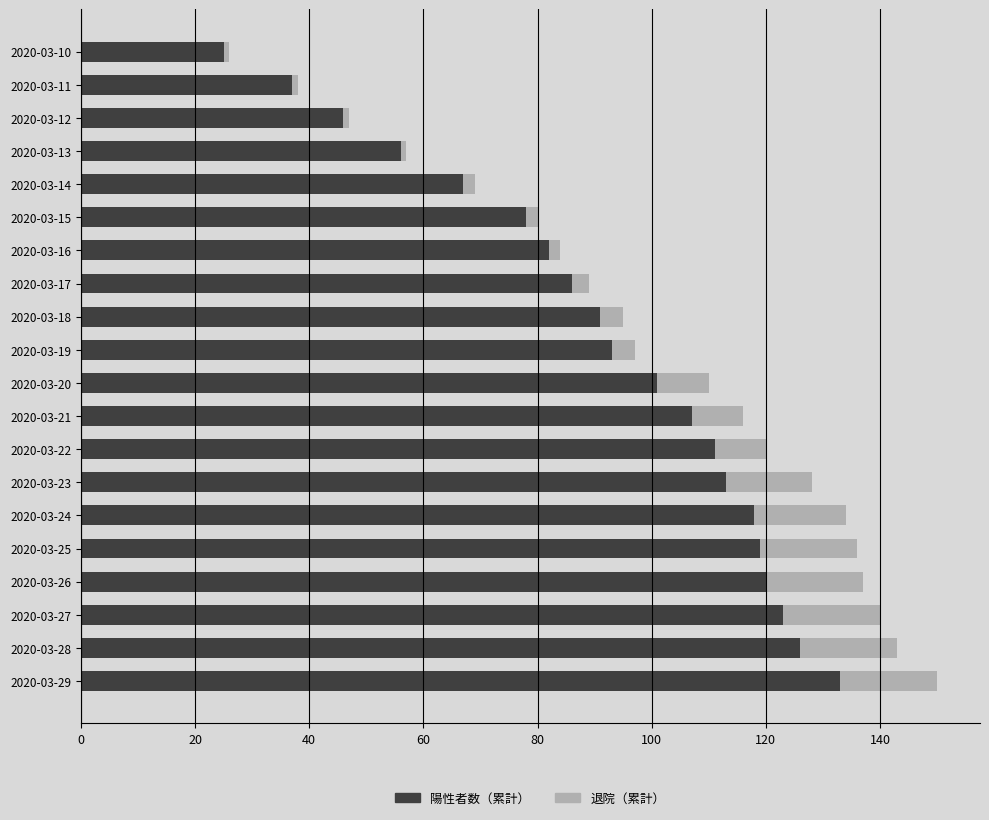

At which category is the sum across all series the highest?

2020-03-29